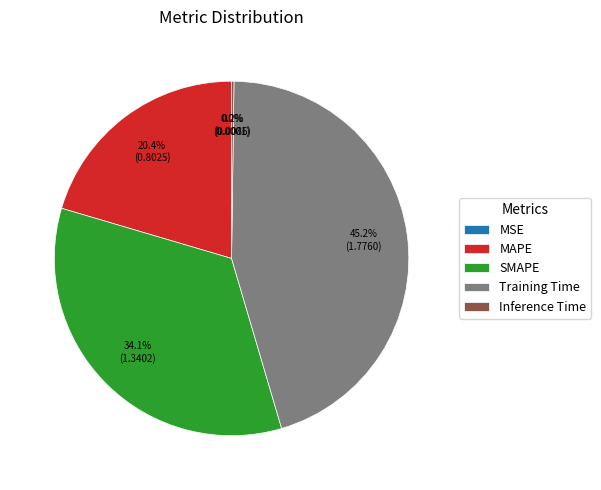

Is there a majority slice in this chart?

No